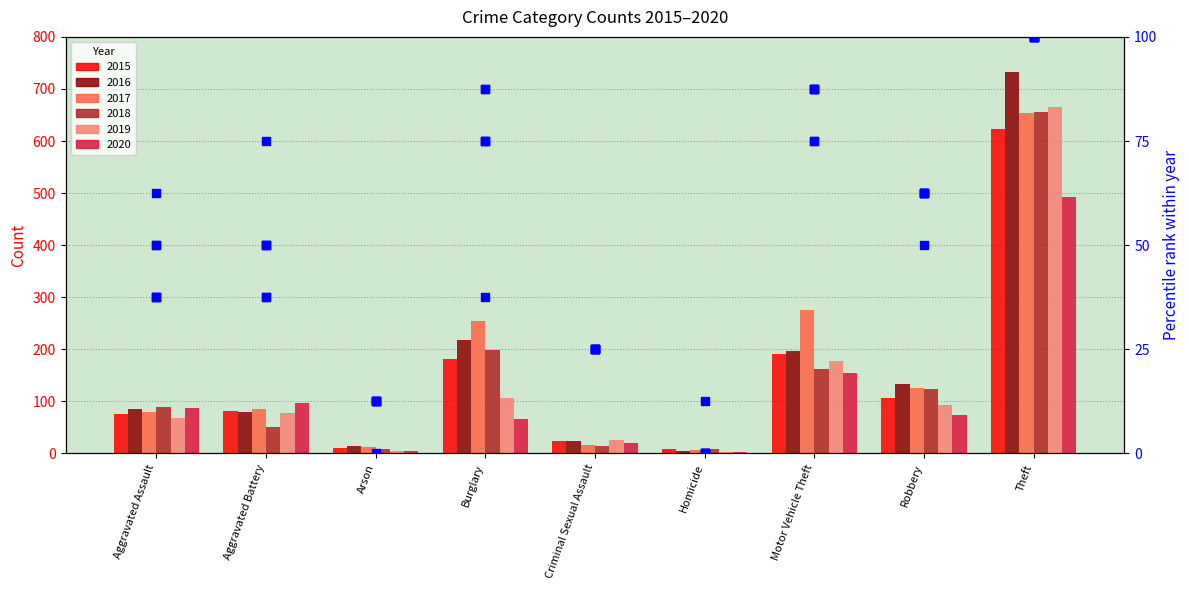

What is the change in value from Aggravated Assault to Arson?

-25.0